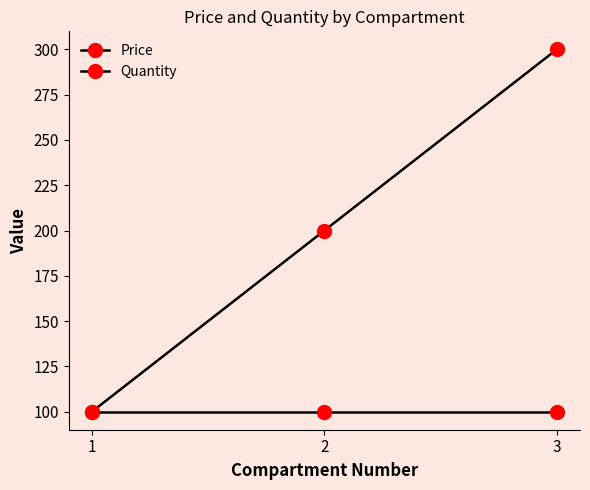

Where does the Price series first go above 200?

3